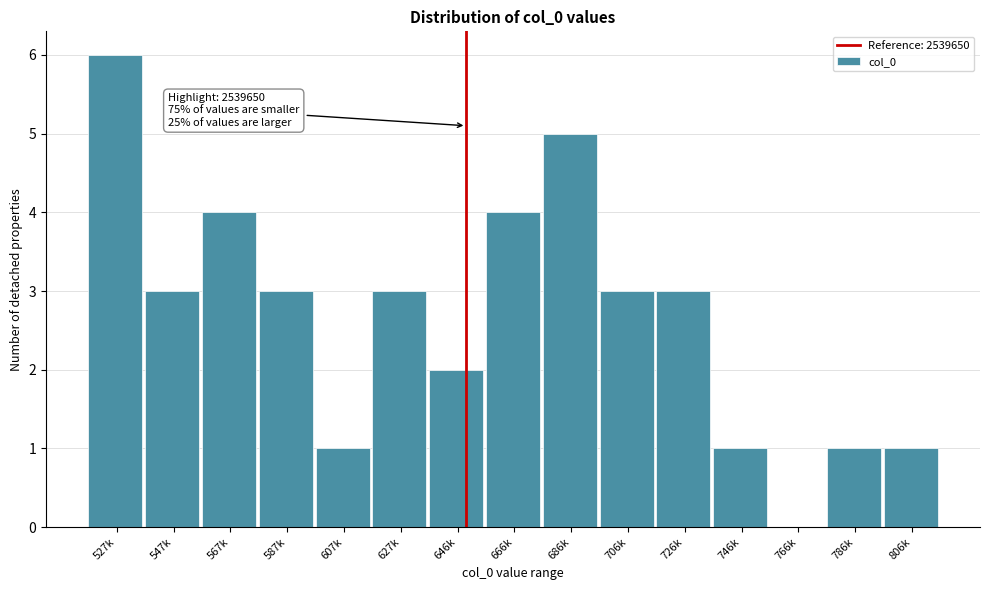

Reading left to right, list all the values displayed in this chart.

527k=6	547k=3	567k=4	587k=3	607k=1	627k=3	646k=2	666k=4	686k=5	706k=3	726k=3	746k=1	766k=0	786k=1	806k=1